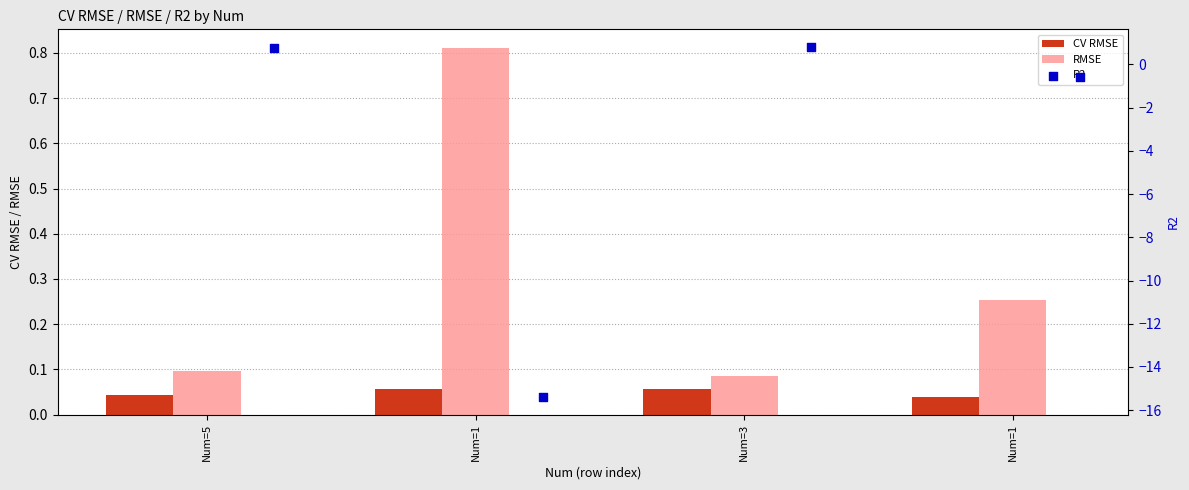

Which series has the largest total across all categories?

RMSE